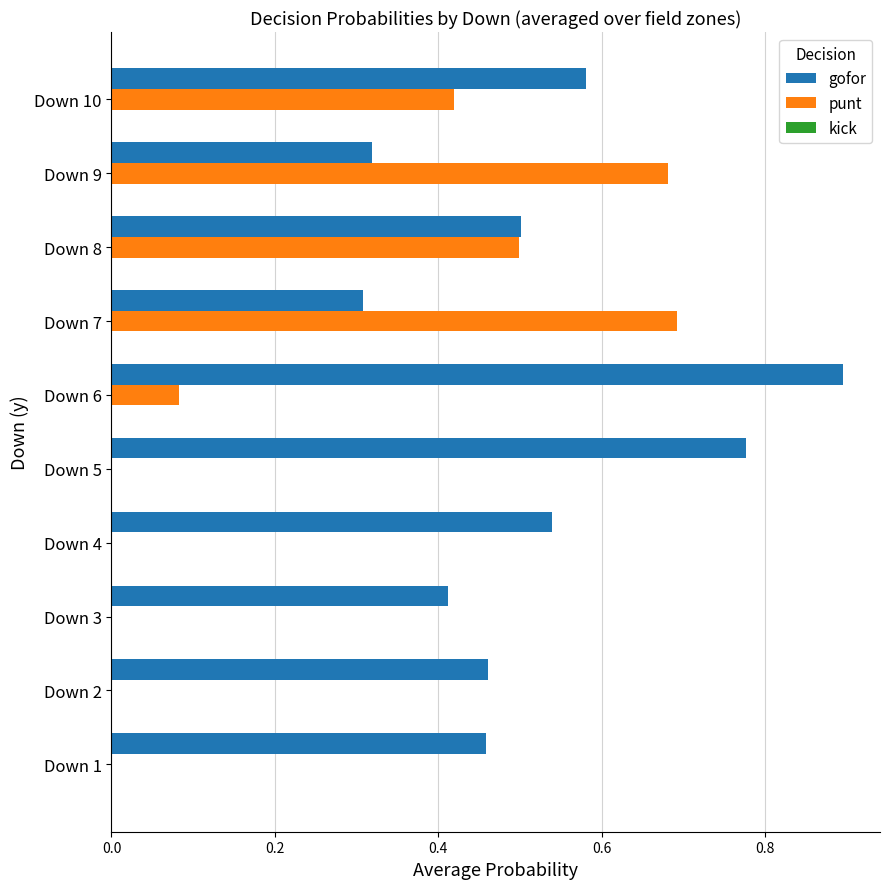

The gofor series shows 0.5 at Down 1. True or false?

True